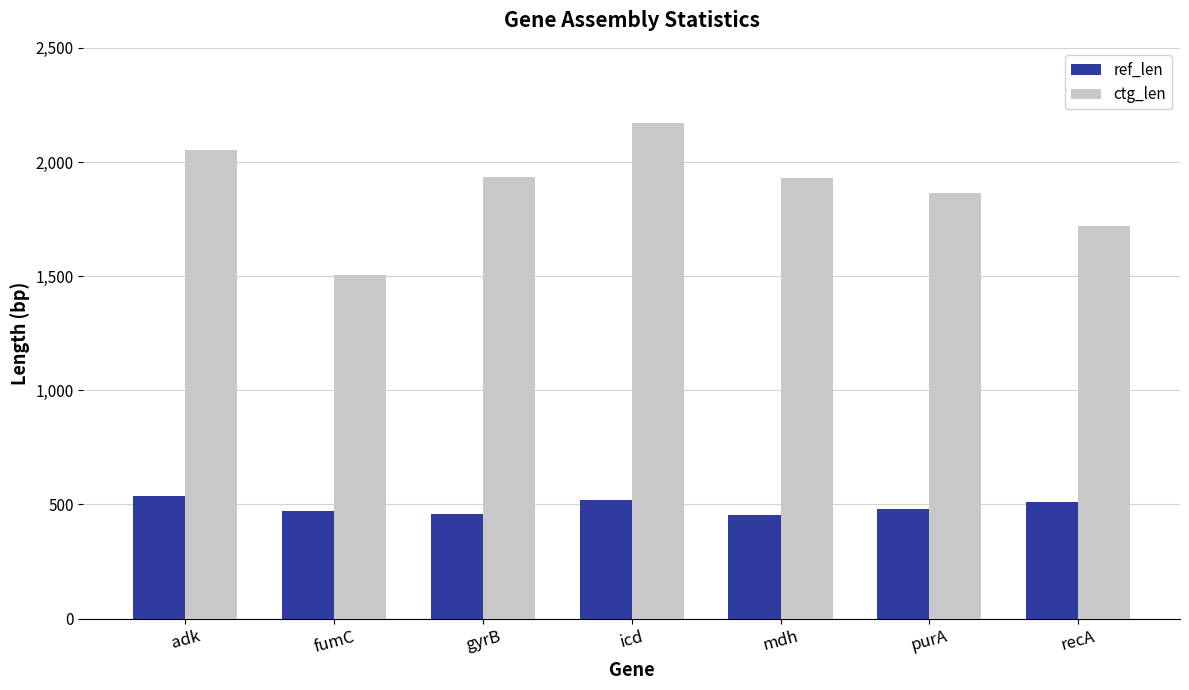

What is the label of the 3rd bar from the right?

mdh